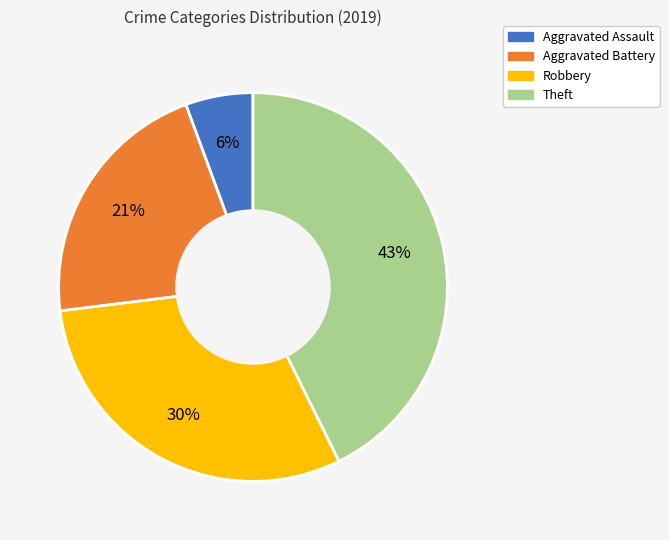

Count the number of slices in the pie.

4